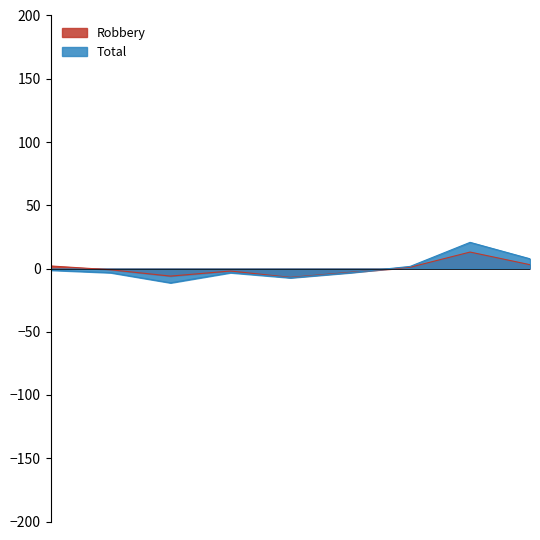

Where is Robbery nearest to the value 3?

2023